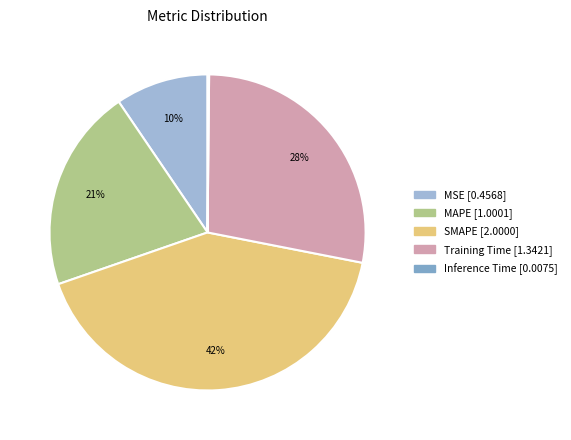

Does MSE represent more than half of the total?

No